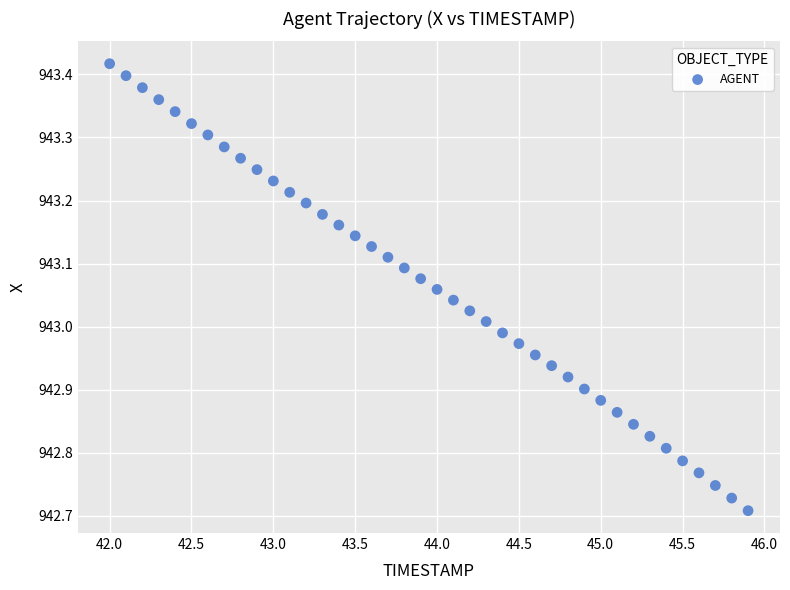

What is the range of Y values (max minus min)?

0.7